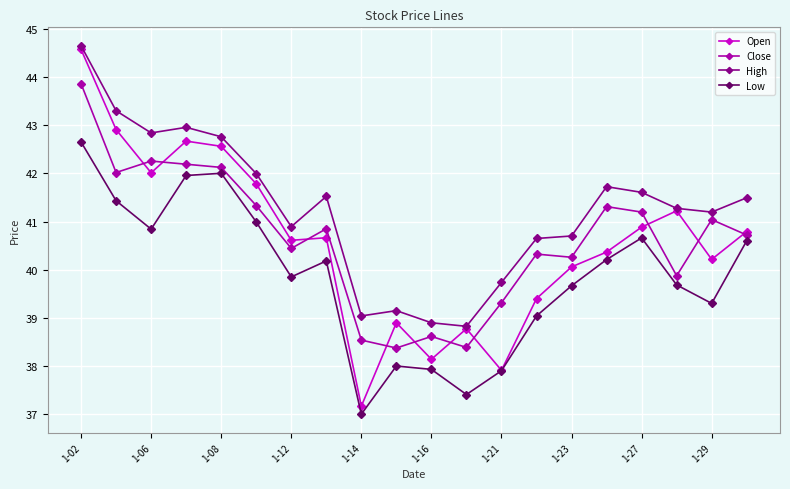

What is the sum of all Open values?

811.6